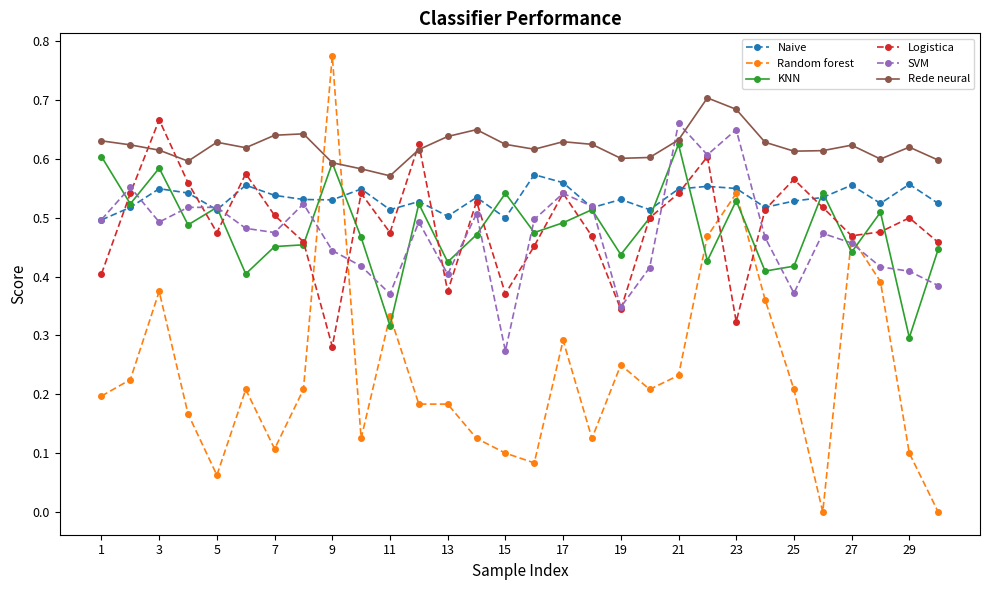

What are all the series names shown in the legend?

Naive, Random forest, KNN, Logistica, SVM, Rede neural